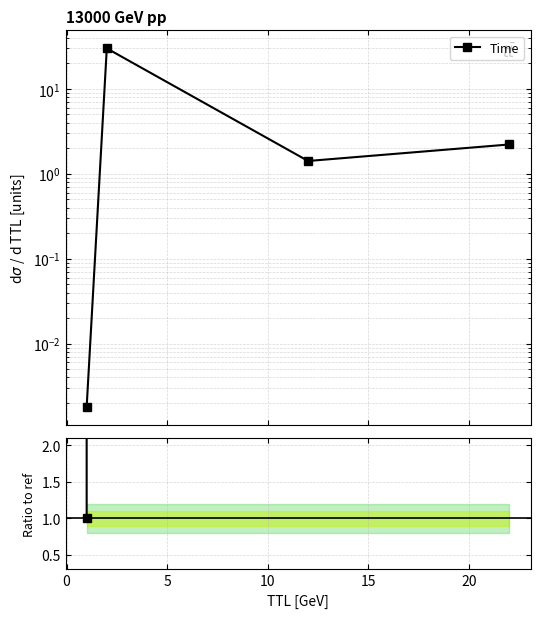

True or false: Time and Time / ref intersect in this chart.

False